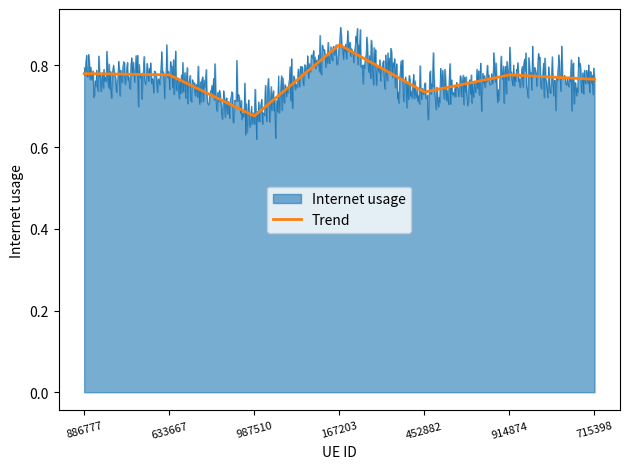

List the series in order of their peak value, highest first.

Internet usage, Trend